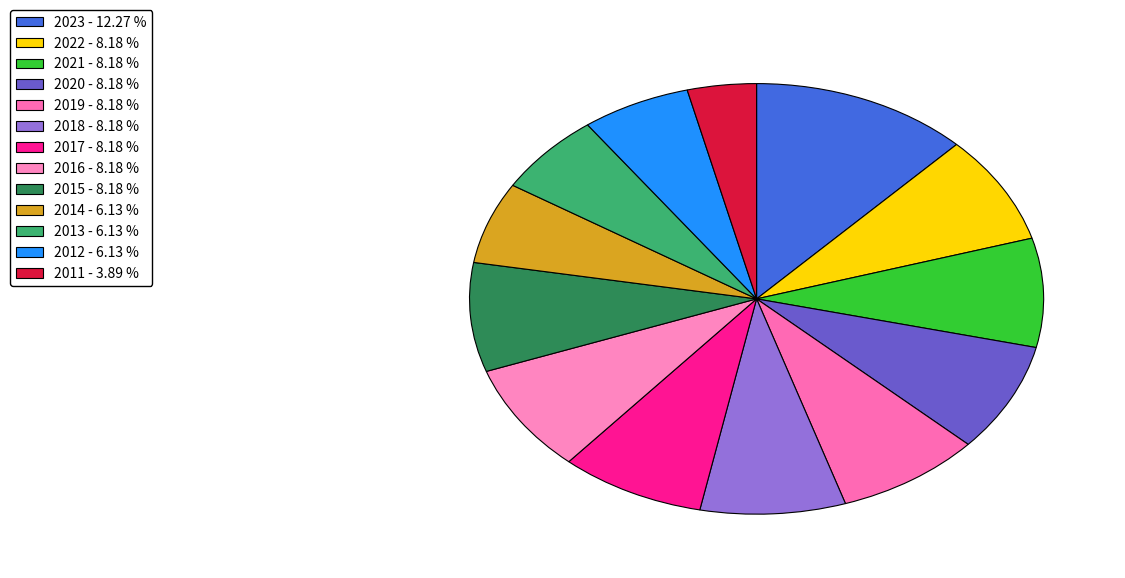

Count the number of slices in the pie.

13